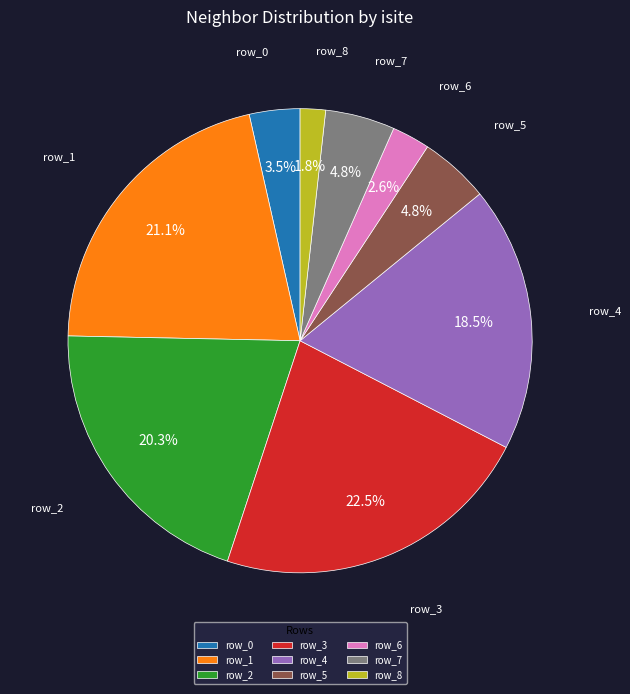

What percentage is NOT represented by row_4?

81.5%